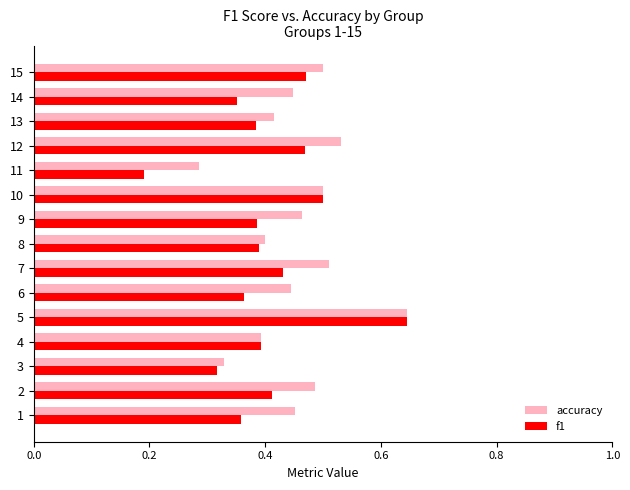

What is the spread (max minus min) of values at 6?

0.1